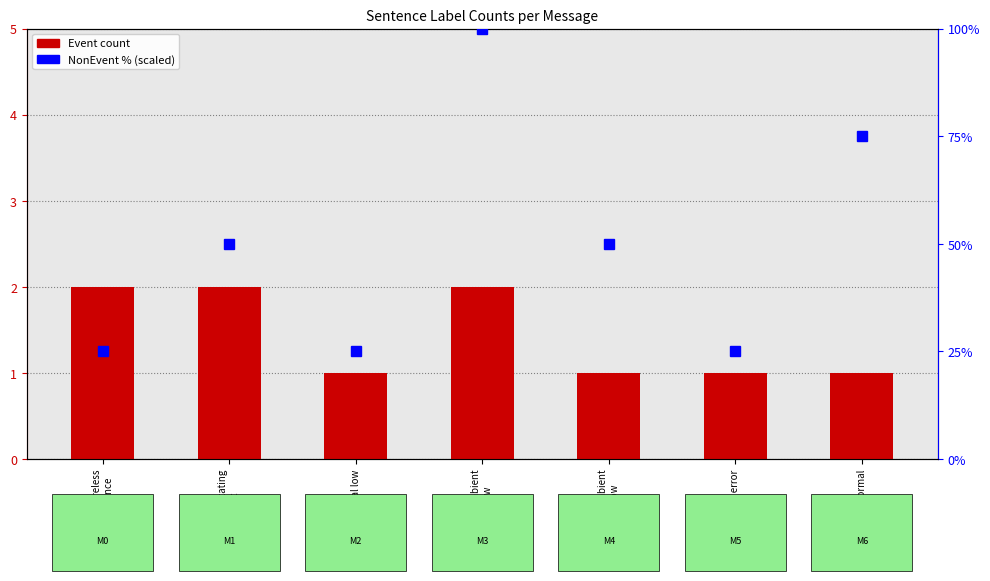

True or false: NonEvent has a value of 69 at Propeller rotating
too fast.

False